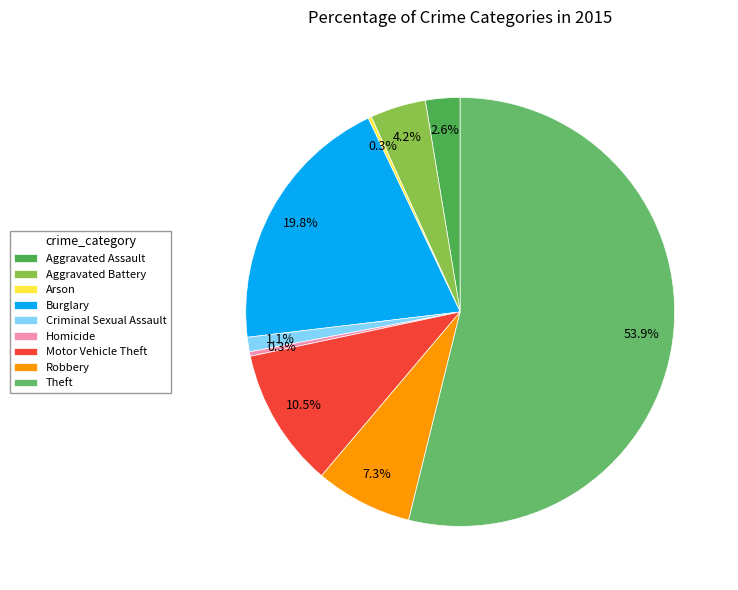

What is the smallest slice in the pie chart?

Arson